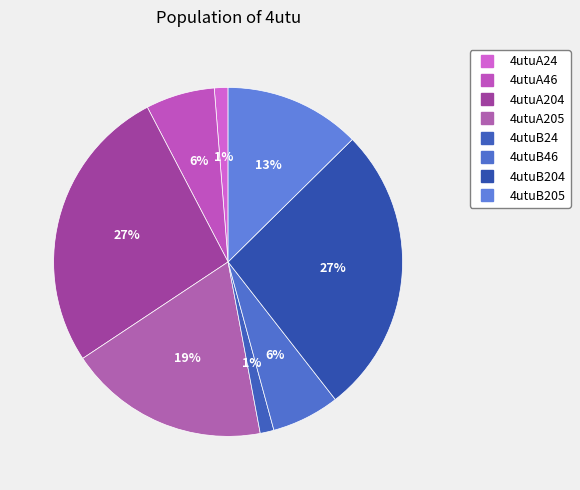

What percentage is the 4utuB205 slice, to the nearest percent?

13%